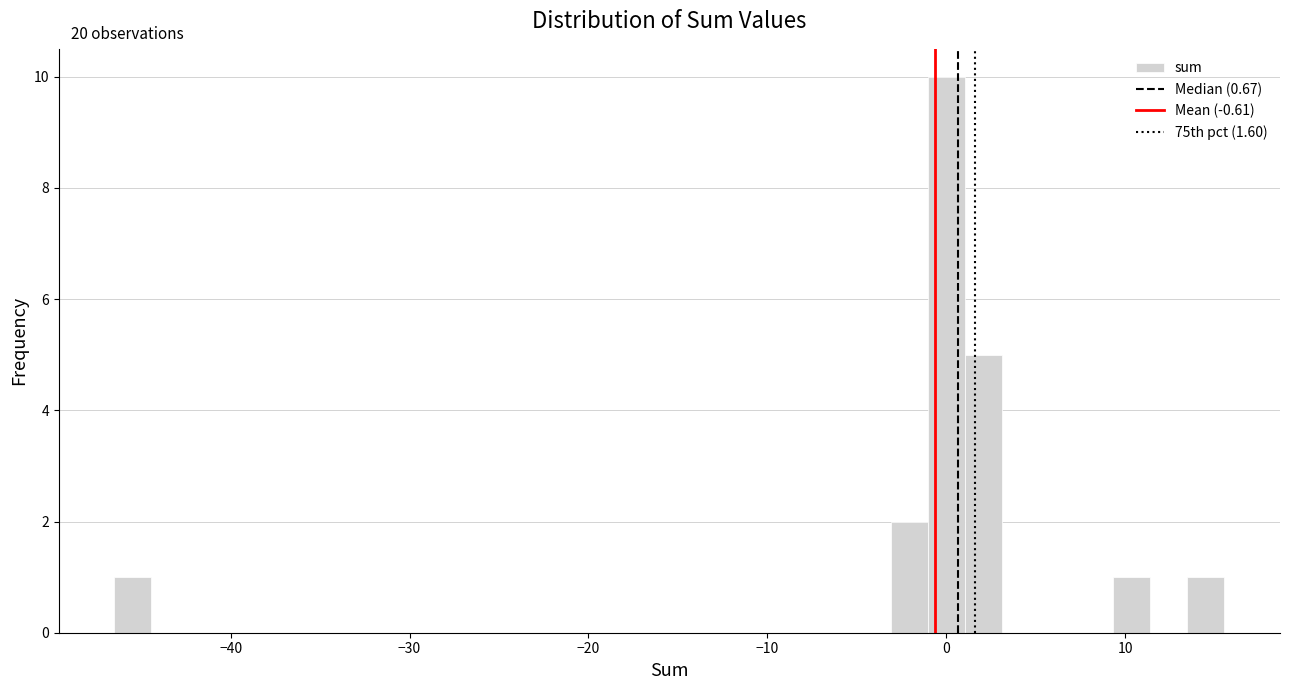

Read against the x-axis, roughly where is the centre of the tallest bar?

0